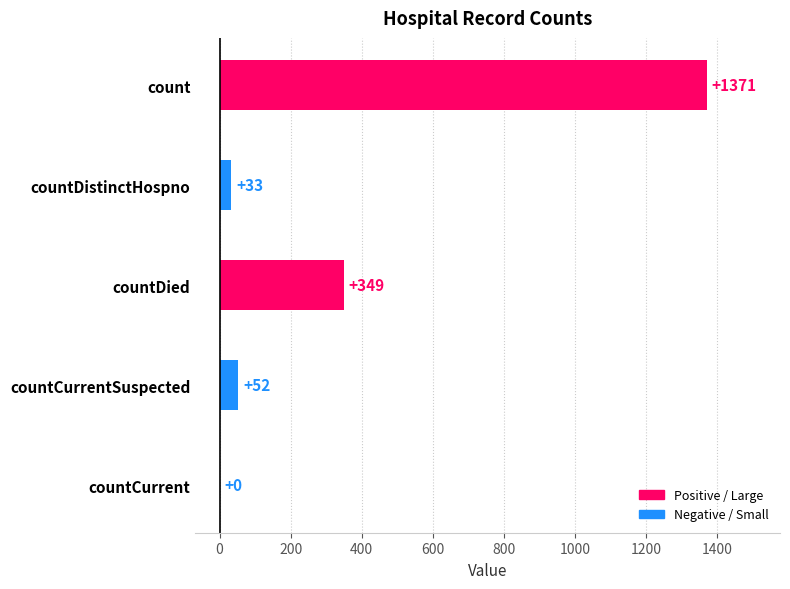

The chart shows a value of 2346 at count. True or false?

False